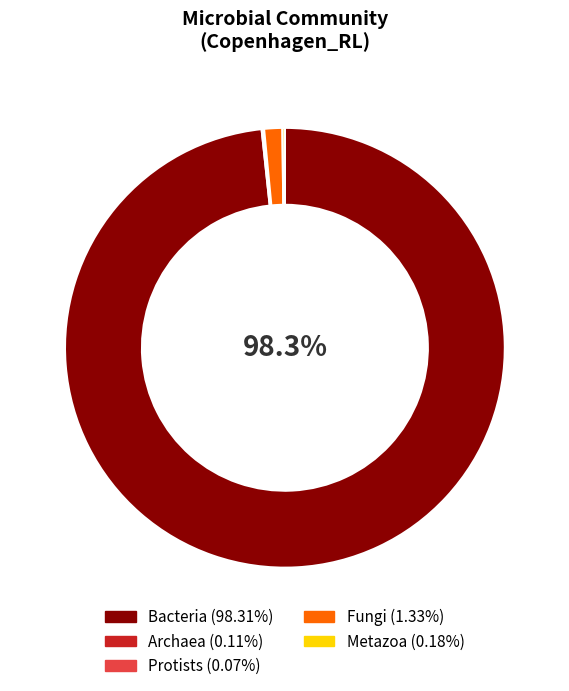

Do Fungi and Bacteria together represent more than half of the pie?

Yes